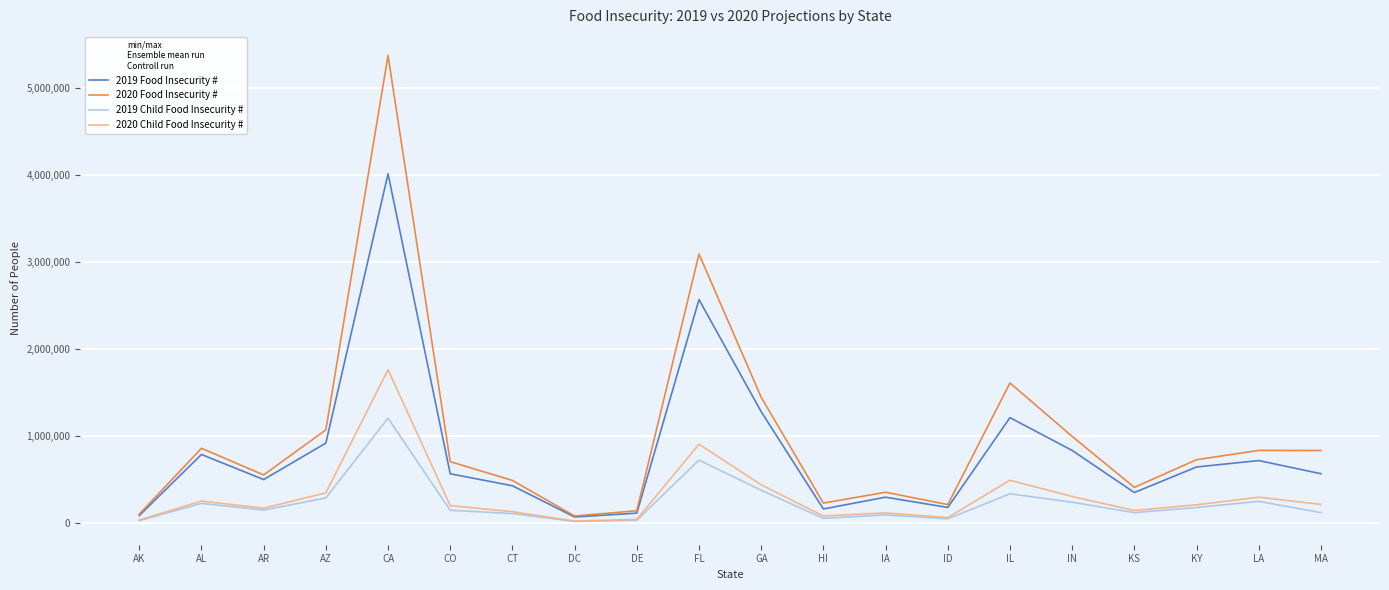

Which series has the largest range (max minus min)?

2020 Food Insecurity #